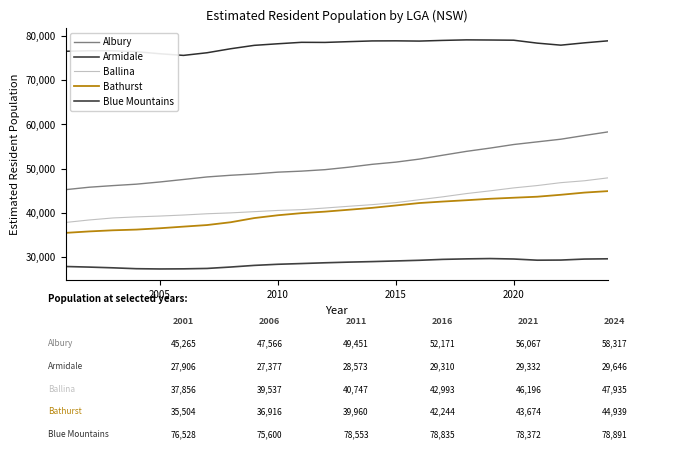

How many distinct data groups are displayed?

5